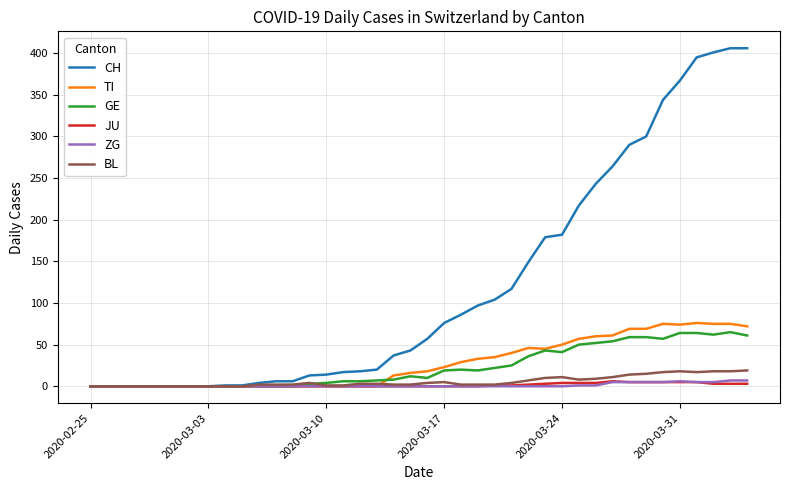

Which series has the largest range (max minus min)?

CH